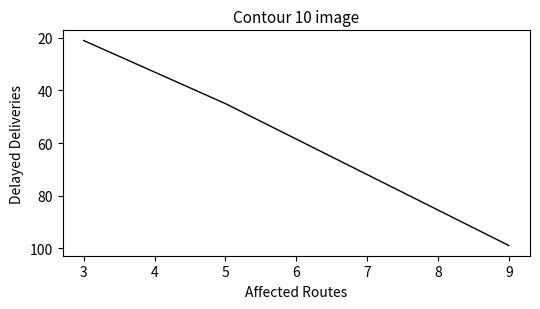

What is the smallest value displayed?

21